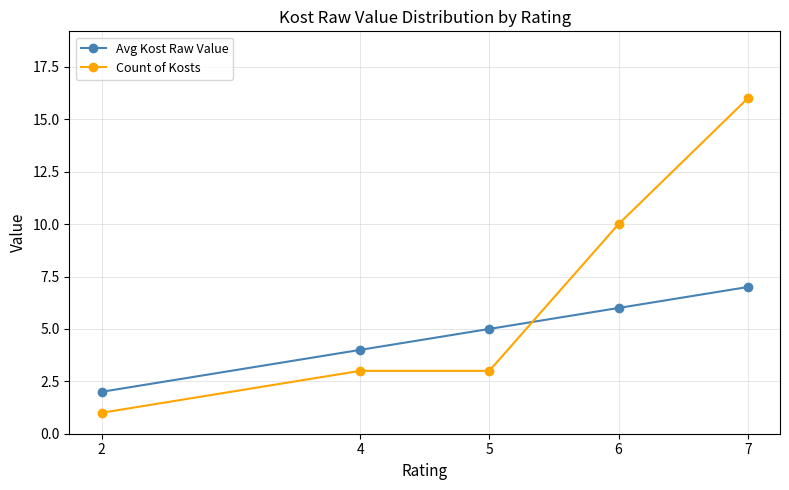

Which series has the largest range (max minus min)?

Count of Kosts